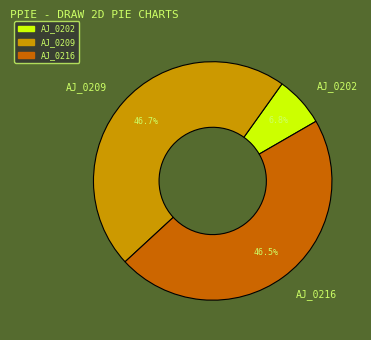

Which slice is the smallest?

AJ_0202